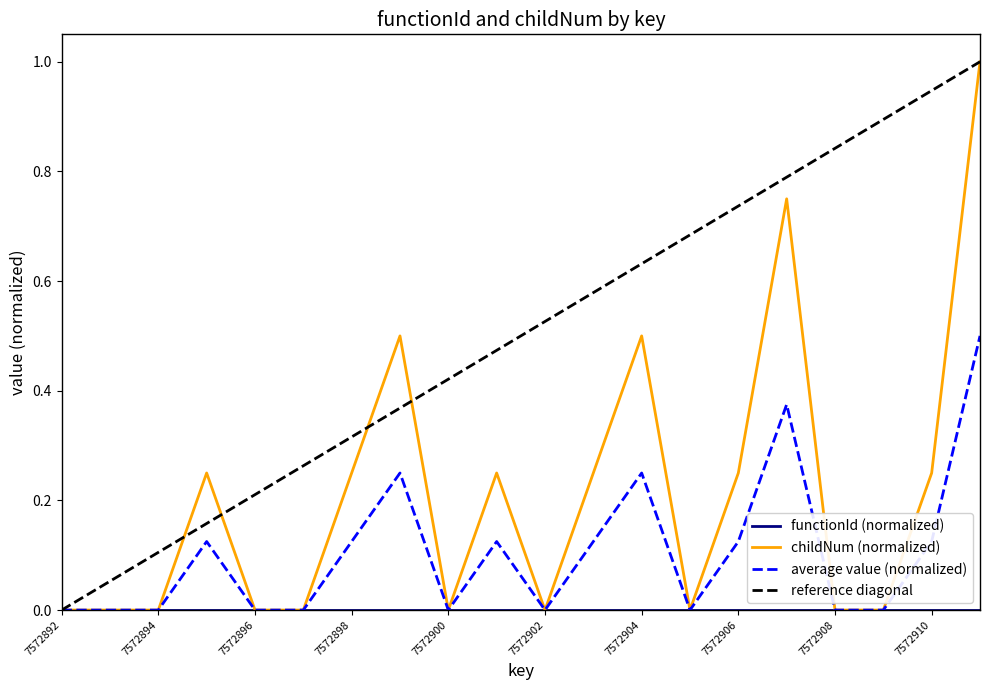

What is the difference between the maximum and minimum values?

1.0